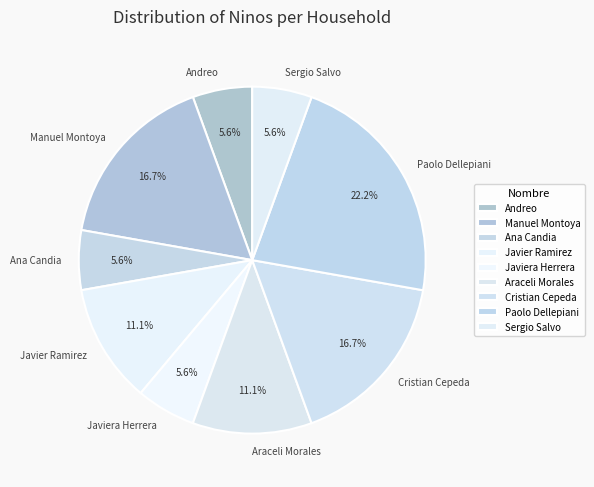

Which category has the biggest portion of the pie?

Paolo Dellepiani